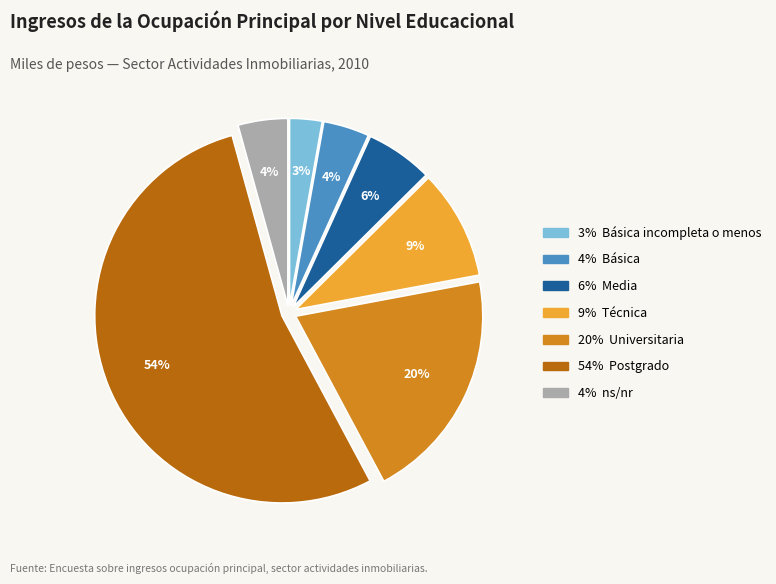

Does any single category account for the majority?

Yes